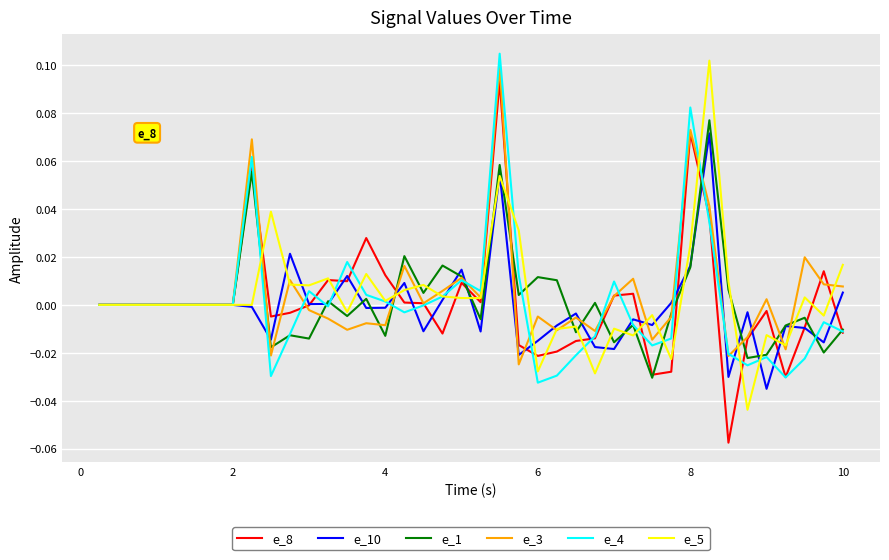

At how many categories does at least one series exceed 0?

28